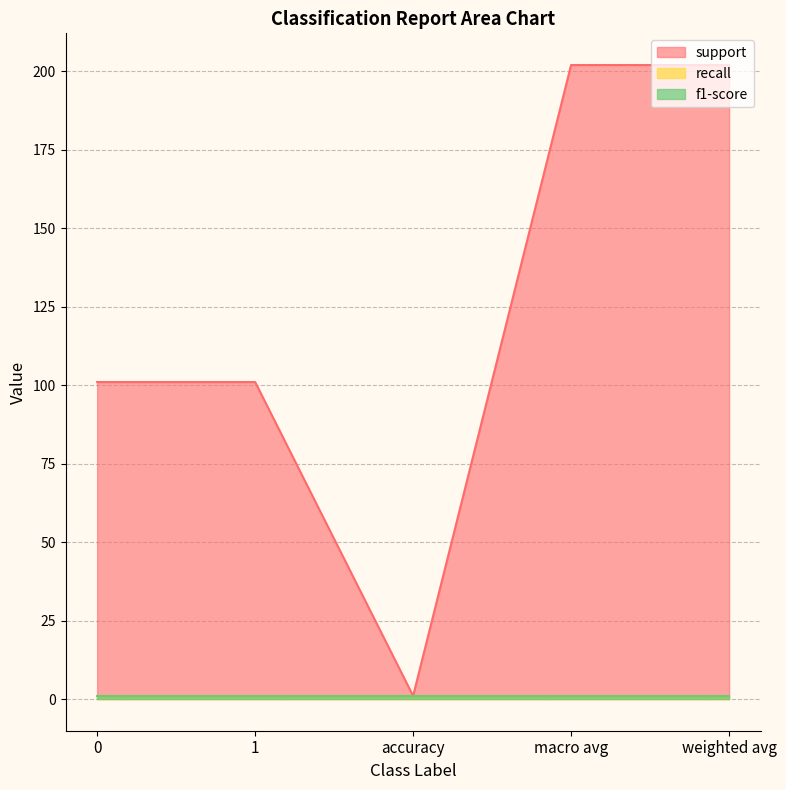

Reading right to left, list all the values displayed in this chart.

support: weighted avg=202	macro avg=202	accuracy=1	1=101	0=101
recall: weighted avg=1	macro avg=1	accuracy=1	1=1	0=1
f1-score: weighted avg=1	macro avg=1	accuracy=1	1=1	0=1